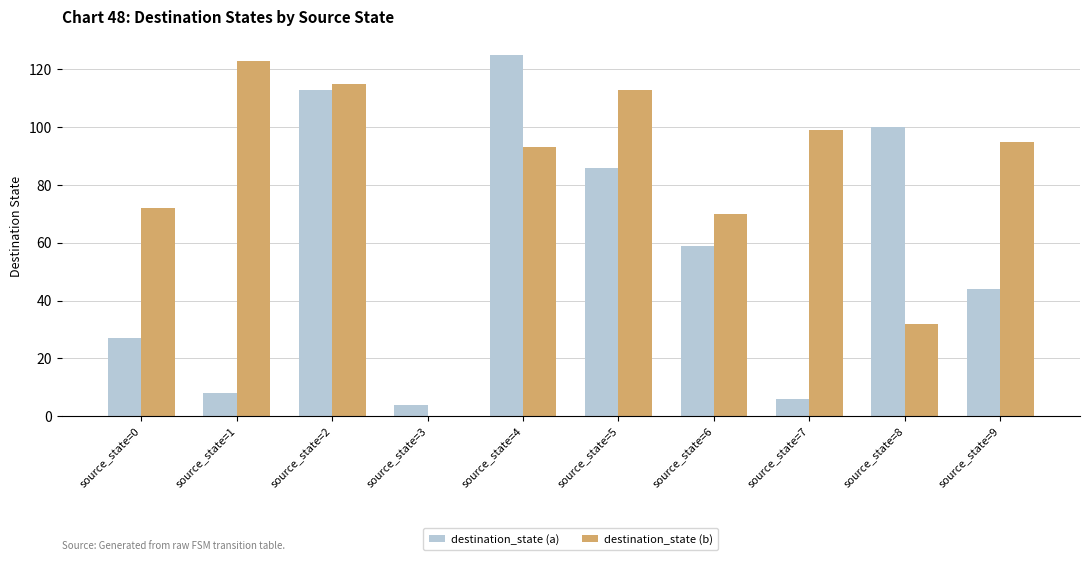

At which label does destination_state (a) reach its peak?

source_state=4